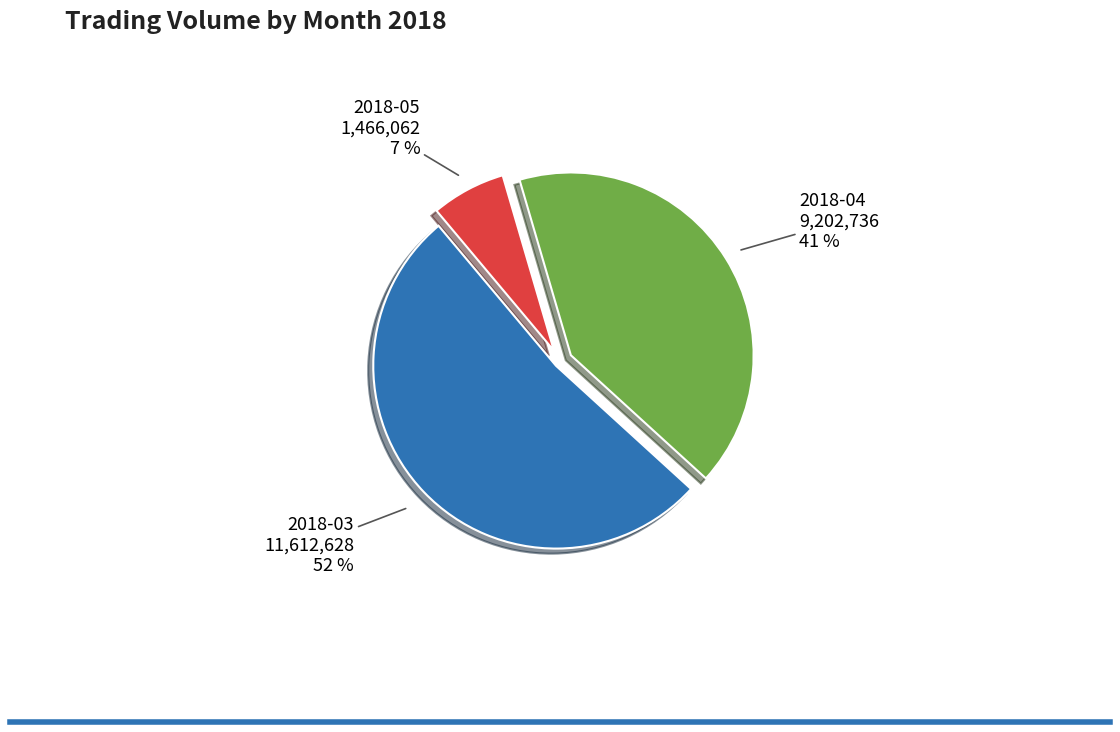

How many slices are in this pie chart?

3